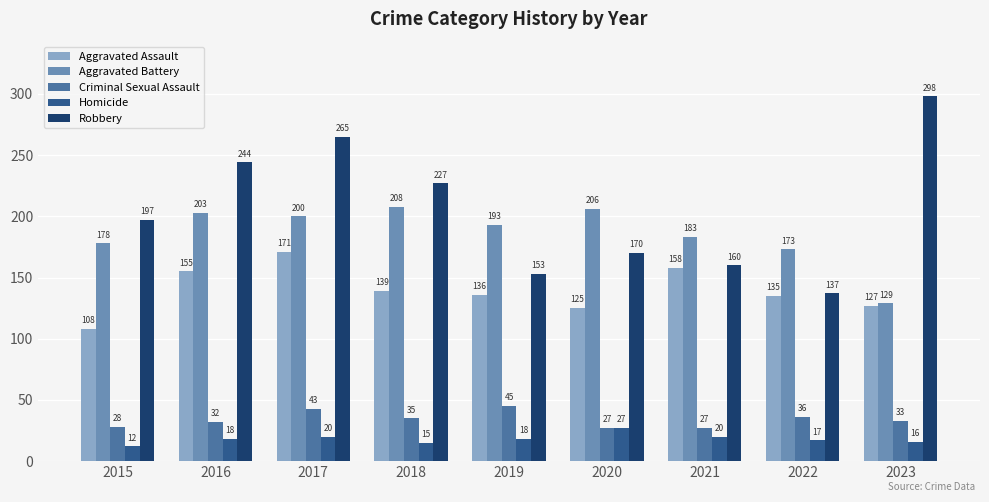

Is it true that Homicide equals 9 at 2020?

False